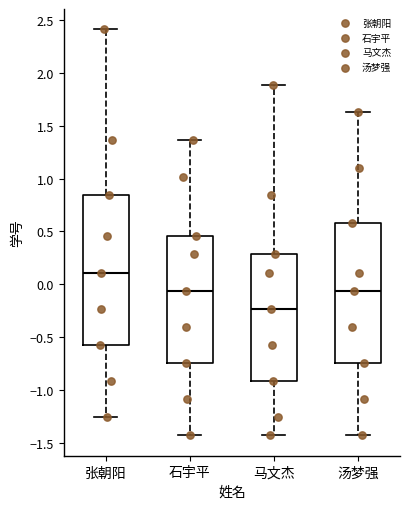

Reading left to right, transcribe this box plot: for each box, give where its median line is, the range the box spans, and where its two whiskers end, as read against the y-axis. The values are not printed on the chart, so give them approximately, as read against the axis.

张朝阳: median 0.10, box -0.55 to 0.85, whiskers -1.25 to 2.40
石宇平: median -0.05, box -0.75 to 0.45, whiskers -1.45 to 1.35
马文杰: median -0.25, box -0.90 to 0.30, whiskers -1.45 to 1.90
汤梦强: median -0.05, box -0.75 to 0.60, whiskers -1.45 to 1.65